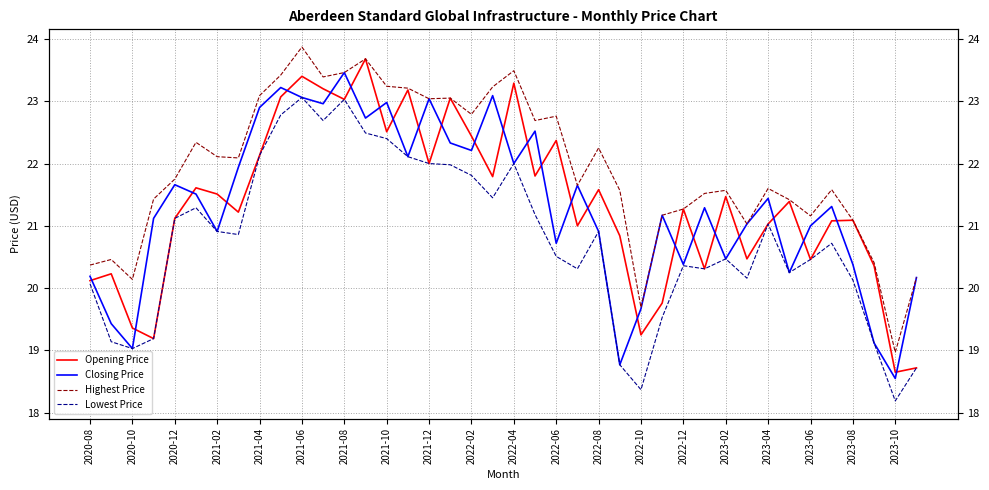

What is the value of the Closing Price point at the 12th from the left?

23.0